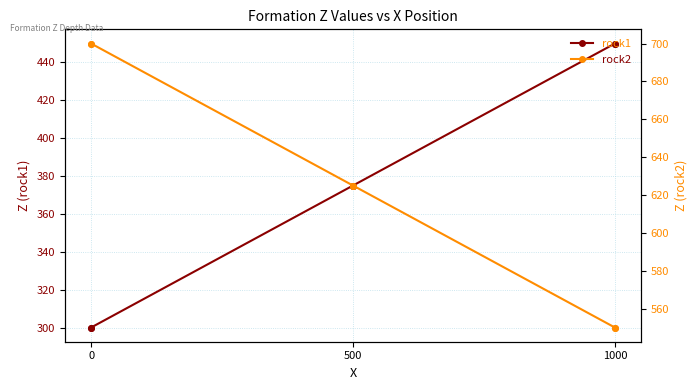

Which series has the largest total across all categories?

rock2